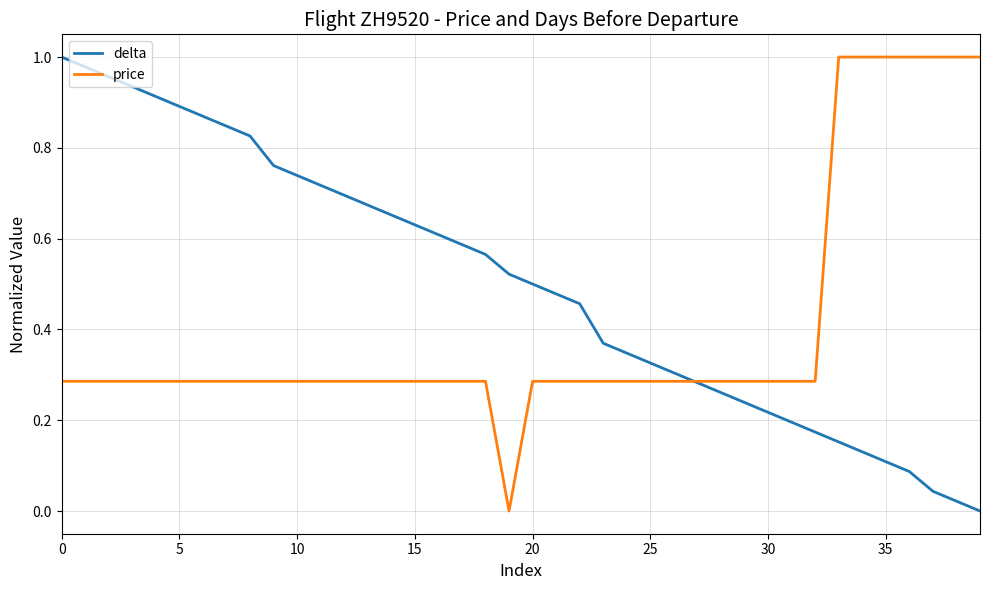

List the series in order of their overall mean, lowest first.

price, delta